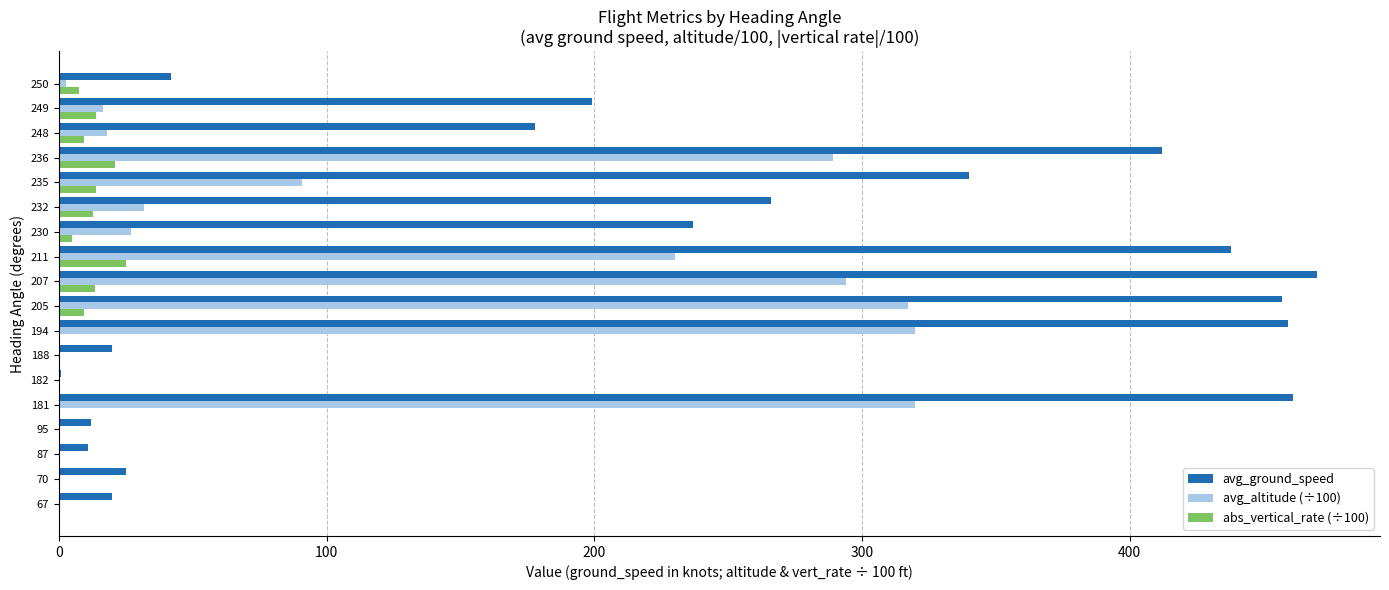

Where is avg_altitude (÷100) nearest to the value 160?

235